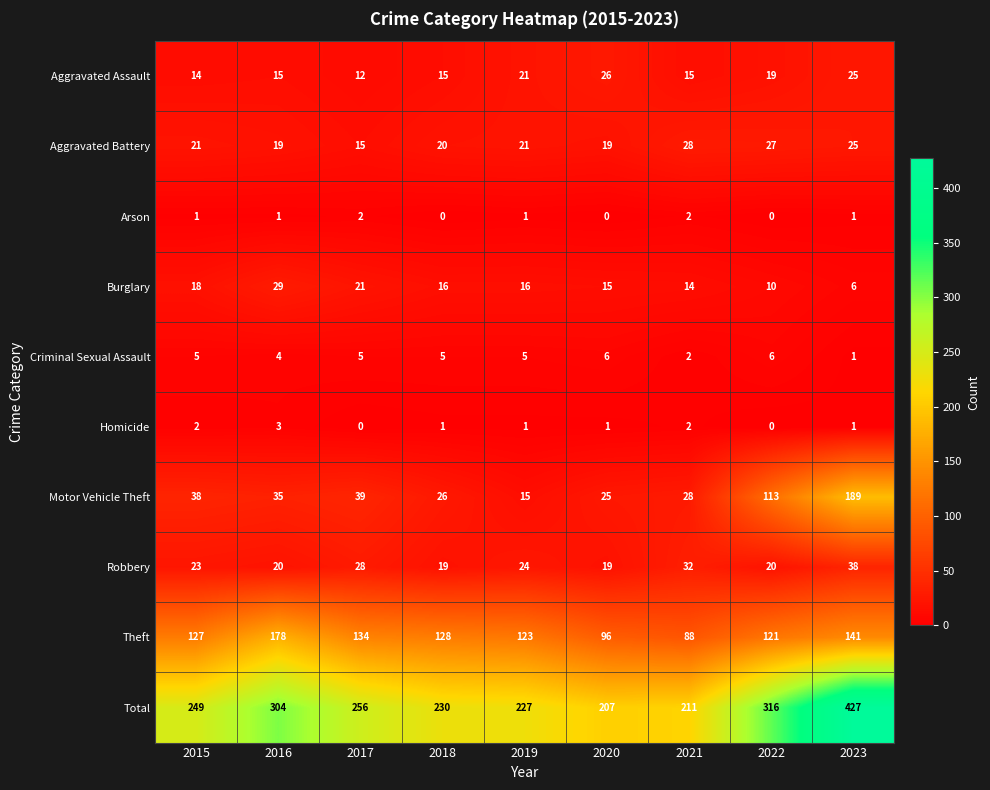

Is it true that Arson equals -1 at 2022?

False